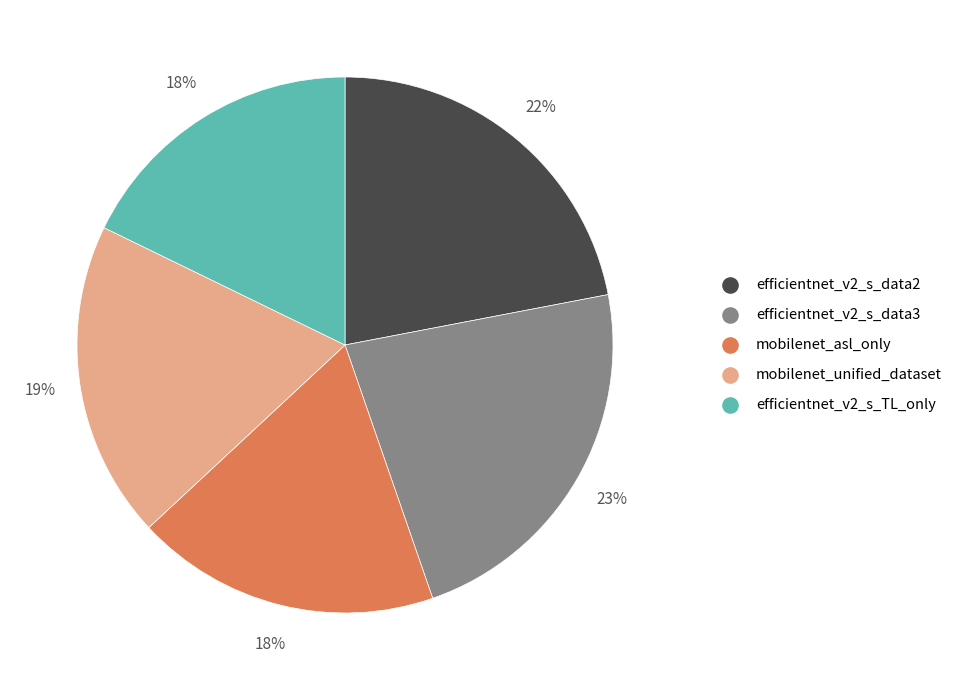

Which has a higher value, mobilenet_asl_only or mobilenet_unified_dataset?

mobilenet_unified_dataset